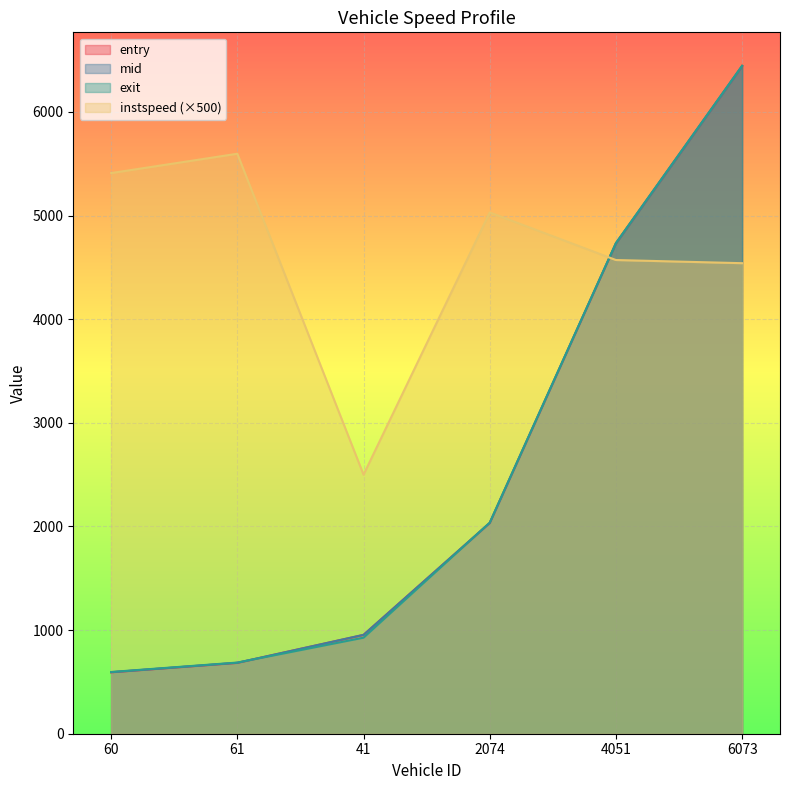

Which series ends up on top after the final intersection of exit and instspeed?

exit